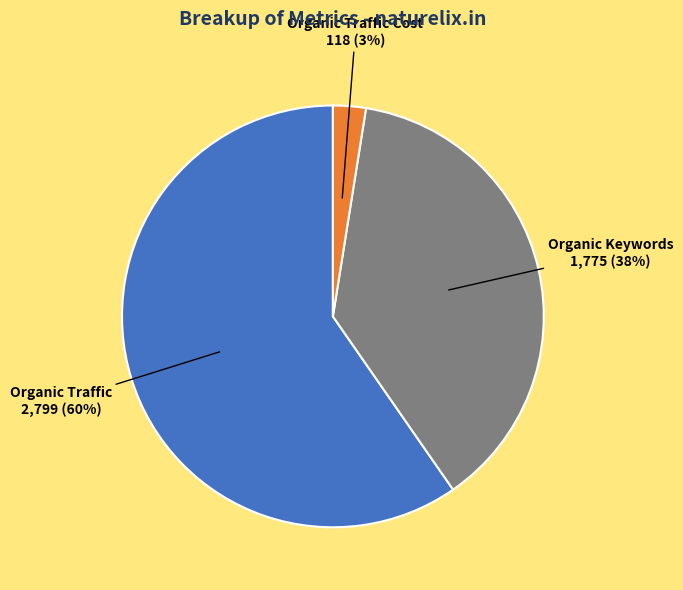

To the nearest percent, what is the average slice percentage?

33%